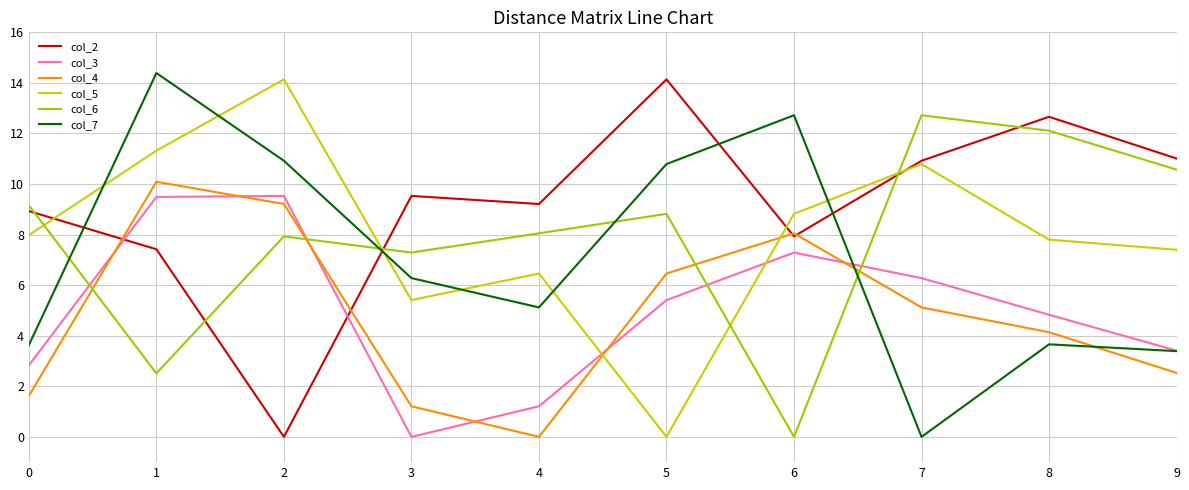

Is the value of col_6 at 9 greater than the value of col_4 at 2?

Yes